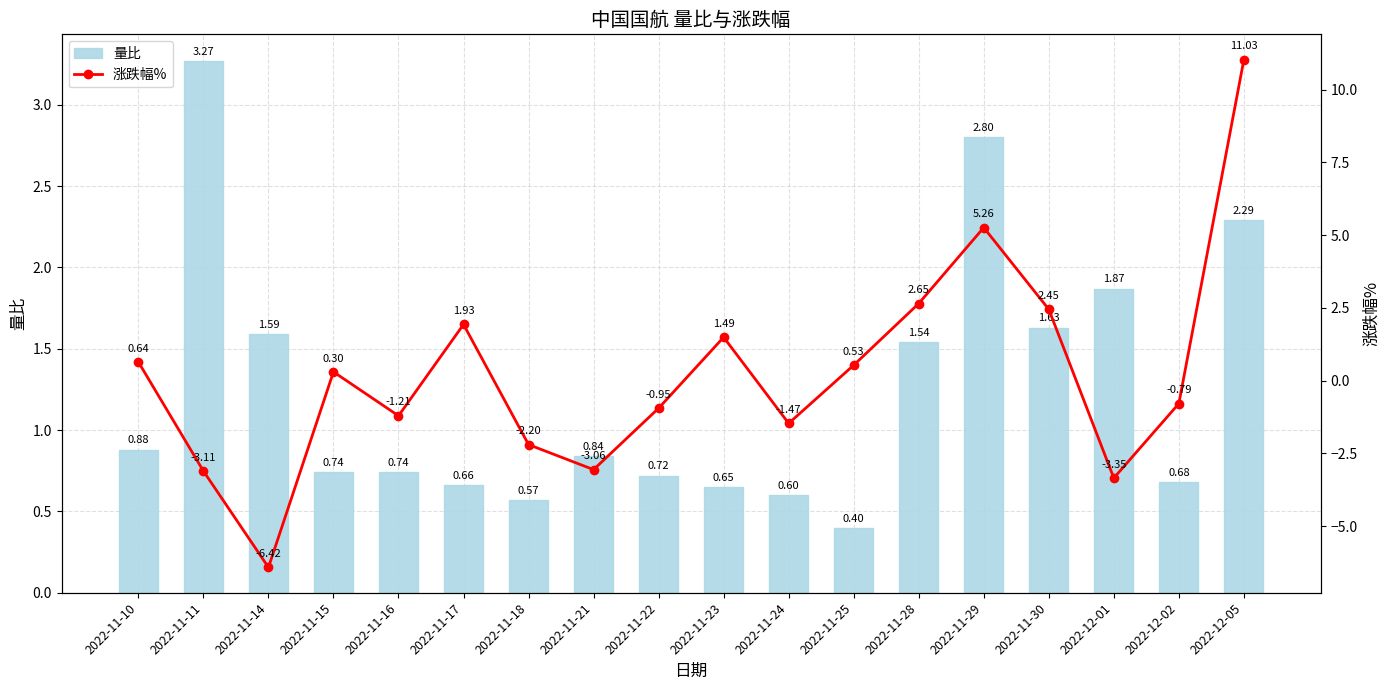

The 涨跌幅% series shows -2.1 at 2022-12-01. True or false?

False